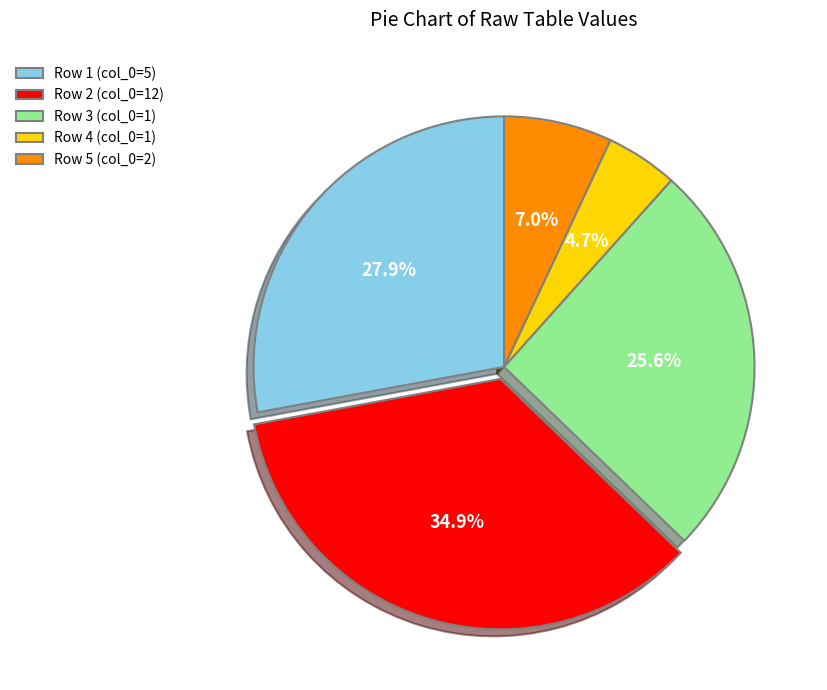

Is there any slice that represents more than half of the pie?

No